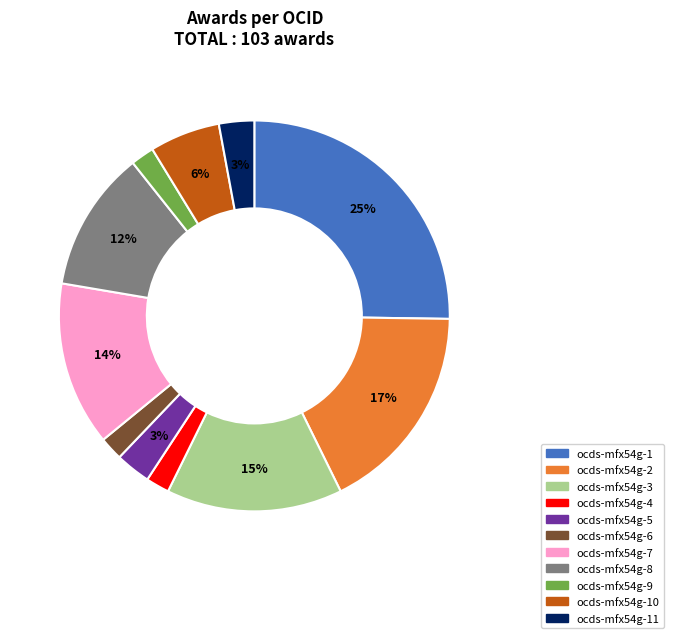

Is there a majority slice in this chart?

No